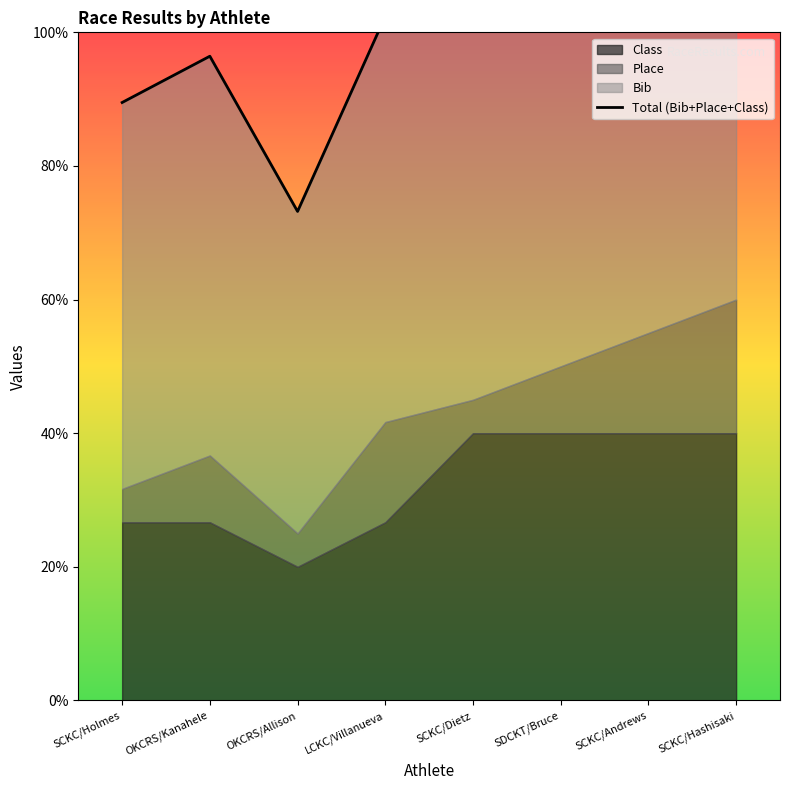

What is the label of the 5th point from the left?

SCKC/Dietz